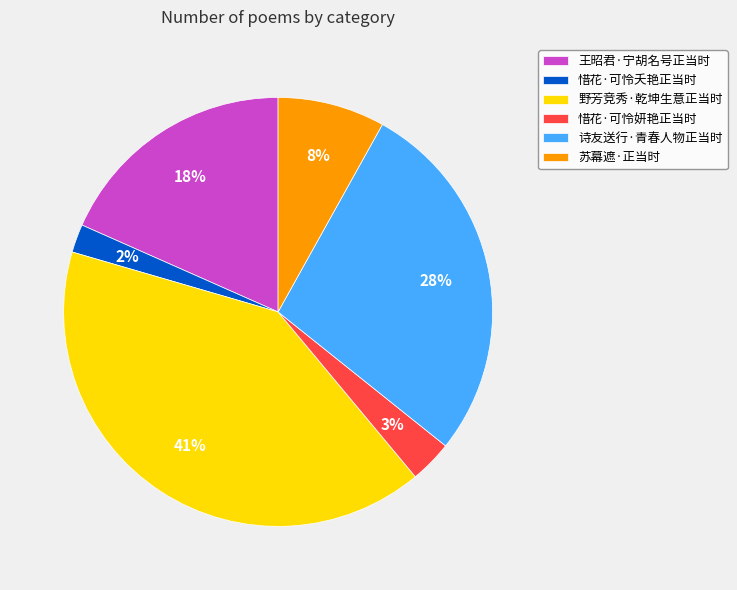

Which category has the smallest portion of the pie?

惜花·可怜夭艳正当时